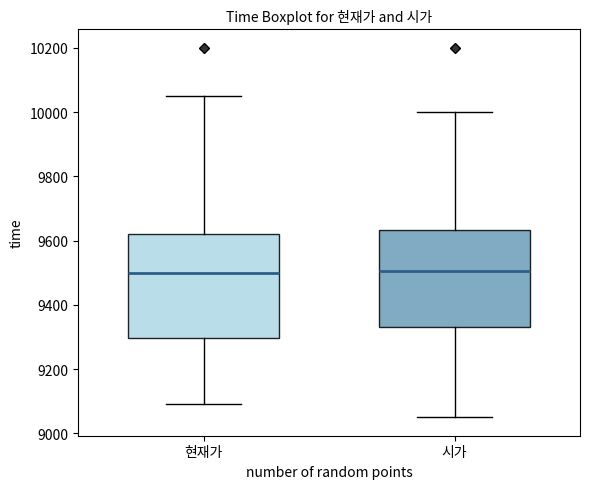

Reading left to right, read every box against the y-axis: the position of its median line, the range the box covers, and the ends of its whiskers. The values are not printed on the chart, so give them approximately, as read against the axis.

현재가: median 9500, box 9300 to 9620, whiskers 9100 to 10060
시가: median 9500, box 9340 to 9640, whiskers 9060 to 10000